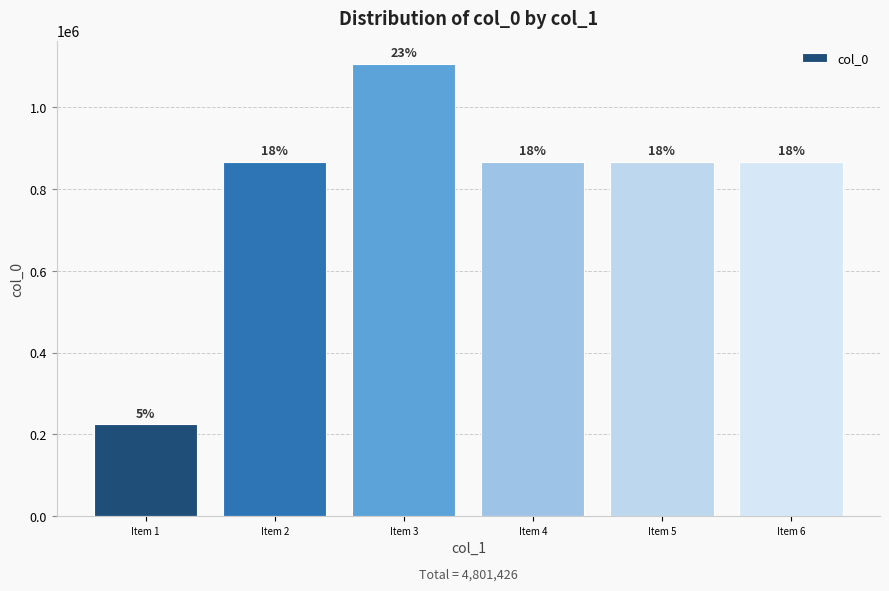

Are the bars horizontal?

No